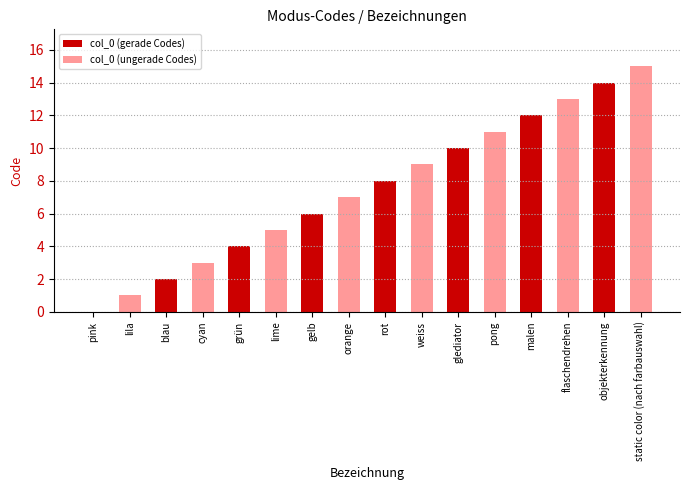

Is it true that the value at rot is 8?

True